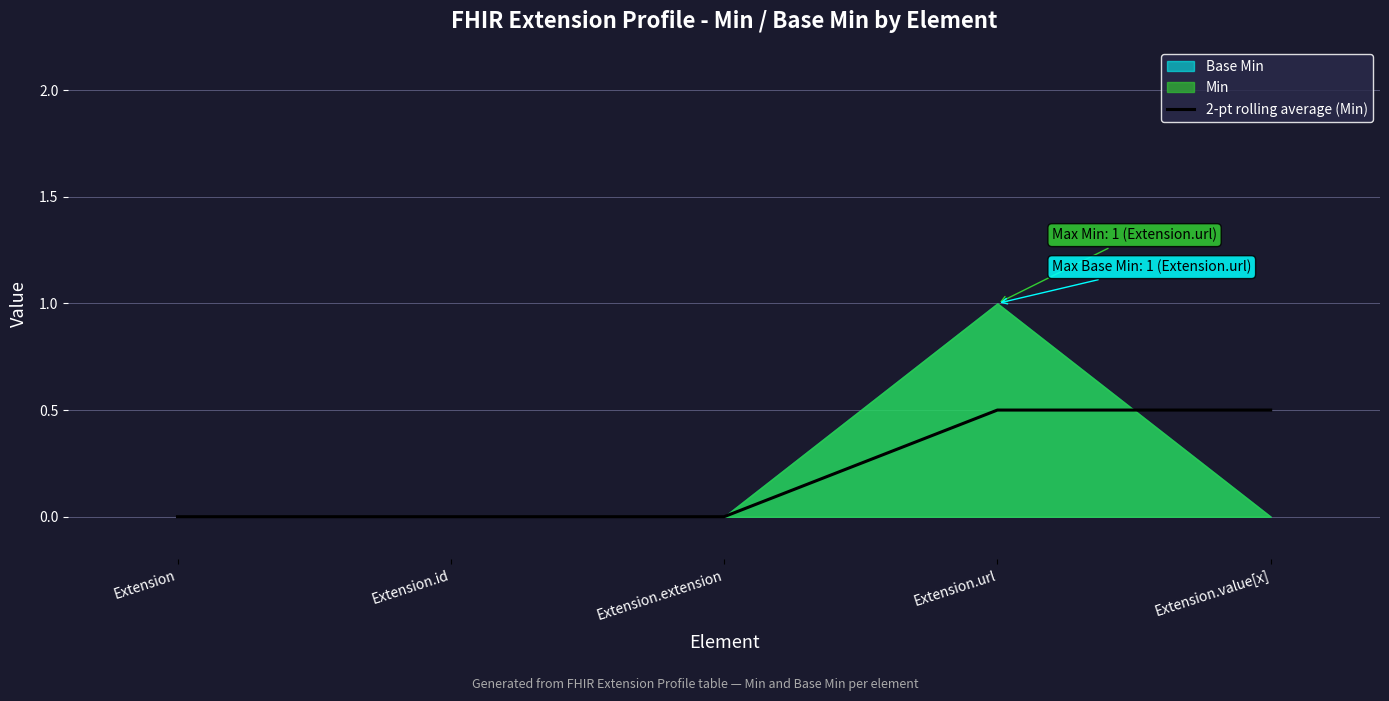

Count the number of values greater than 0.

2